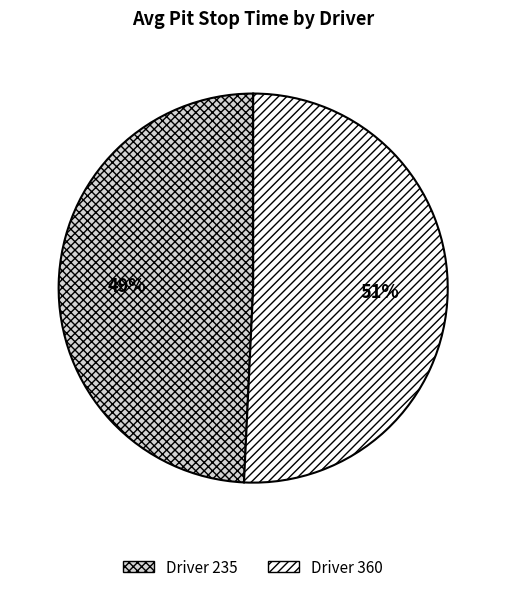

Is there a majority slice in this chart?

Yes